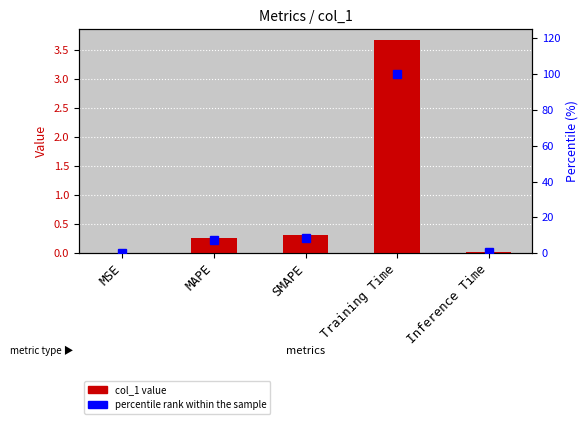

Rank the series by their average value, from highest to lowest.

percentile rank within the sample, col_1